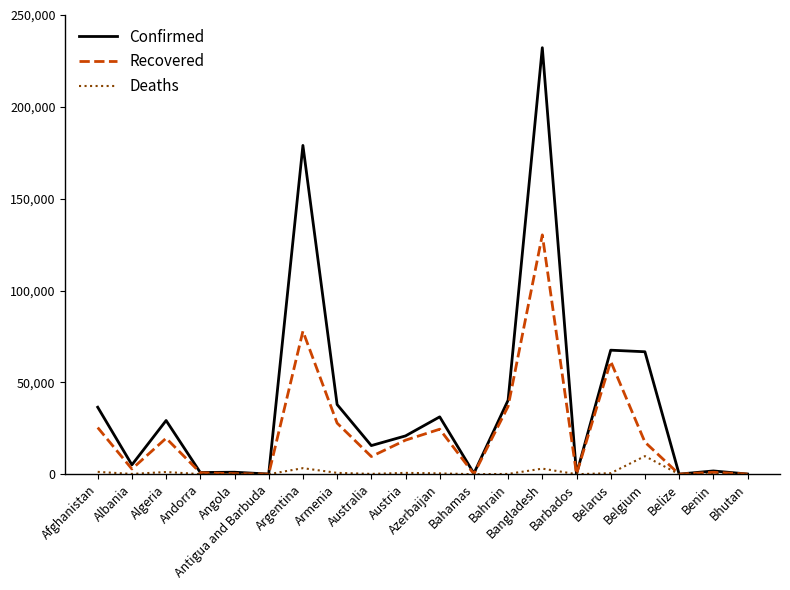

At Armenia, list the series in order from smallest to largest.

Deaths, Recovered, Confirmed